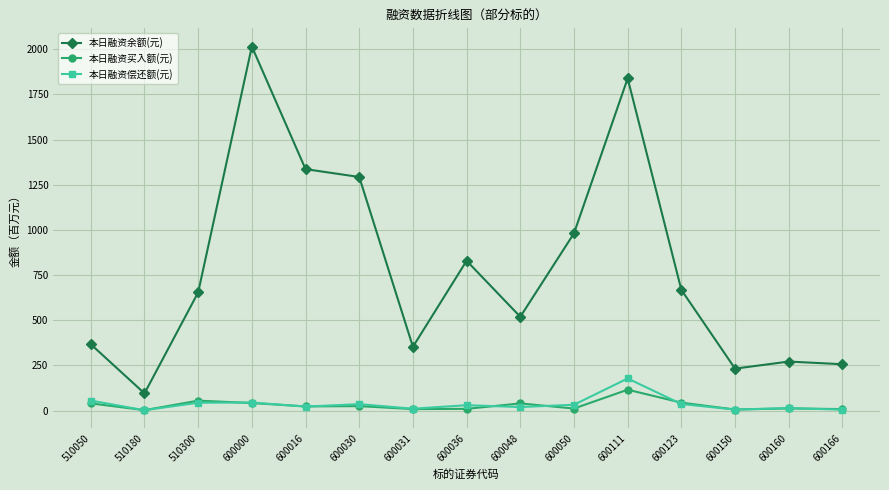

What is the total value across all series at 600050?

1025.3